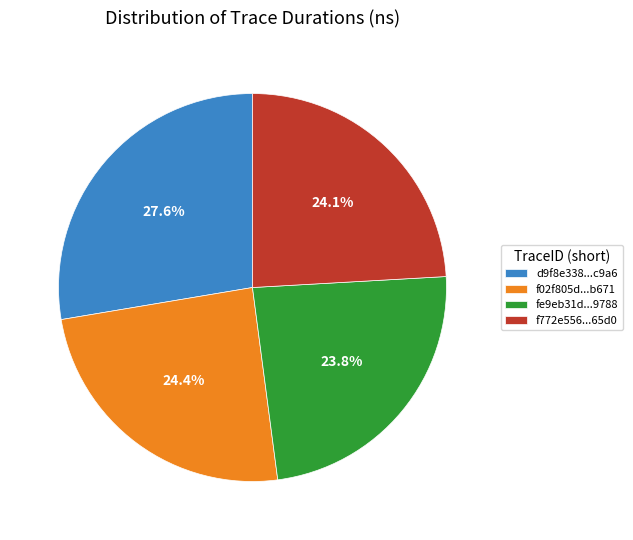

Is there any slice that represents more than half of the pie?

No